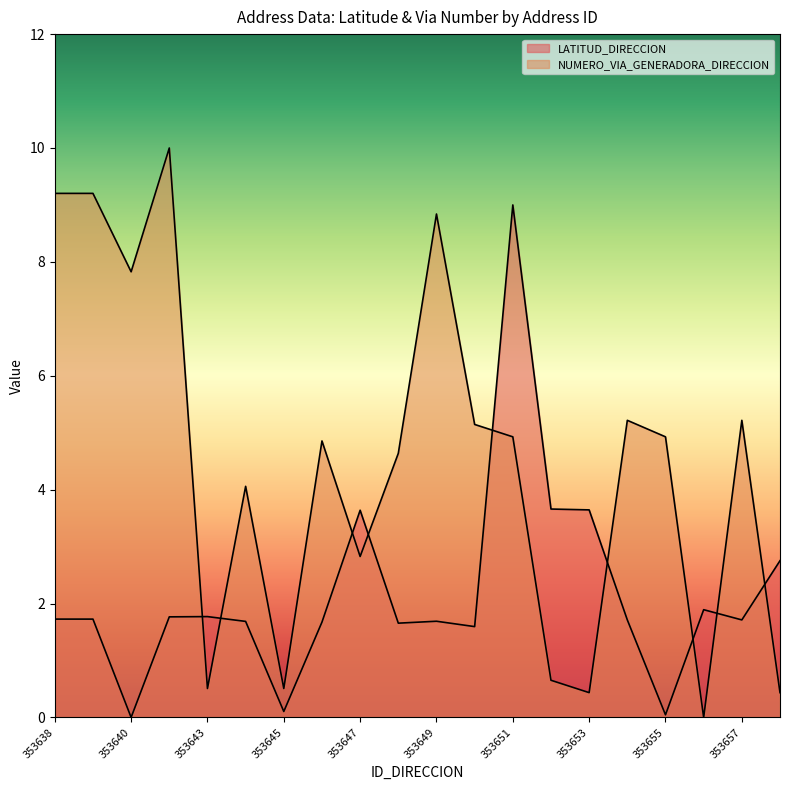

Between 353647 and 353653, which series saw the biggest shift?

NUMERO_VIA_GENERADORA_DIRECCION